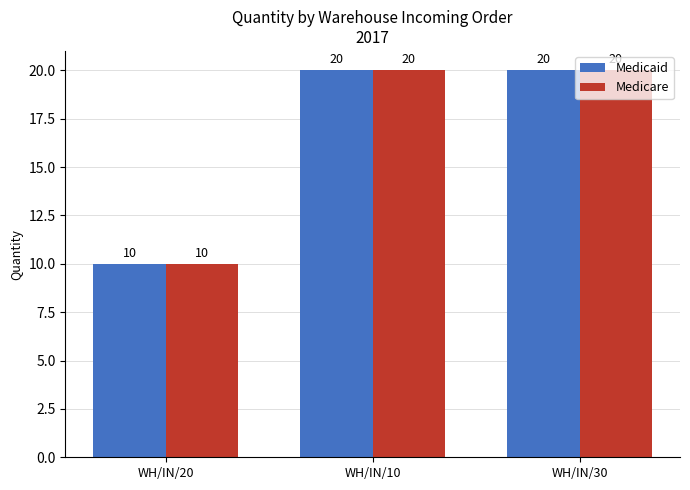

The value of Medicare at WH/IN/10 is 14. True or false?

False